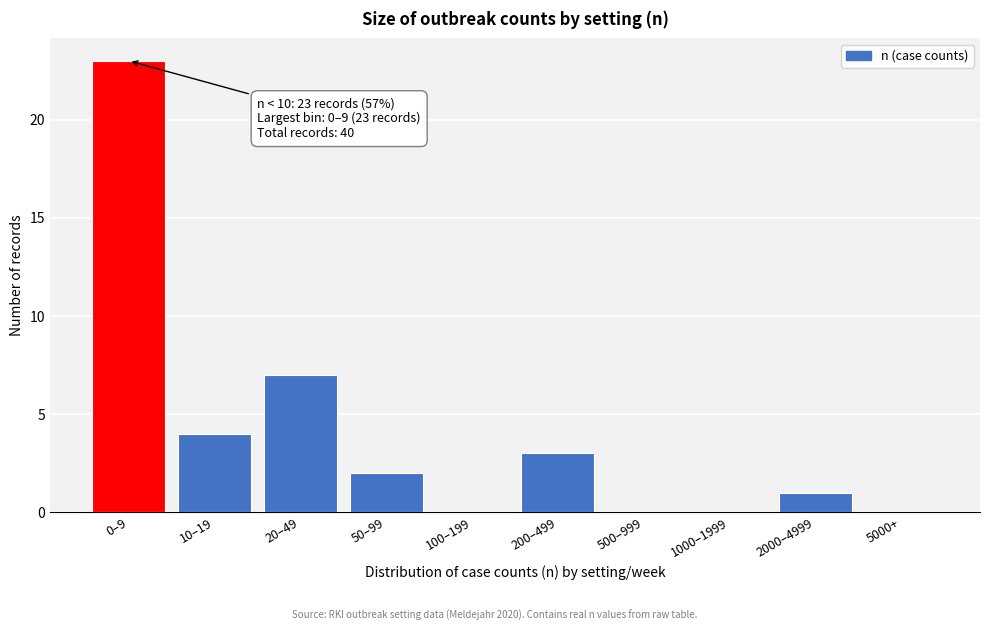

Reading left to right, extract all data points from this chart.

0–9=23	10–19=4	20–49=7	50–99=2	100–199=0	200–499=3	500–999=0	1000–1999=0	2000–4999=1	5000+=0